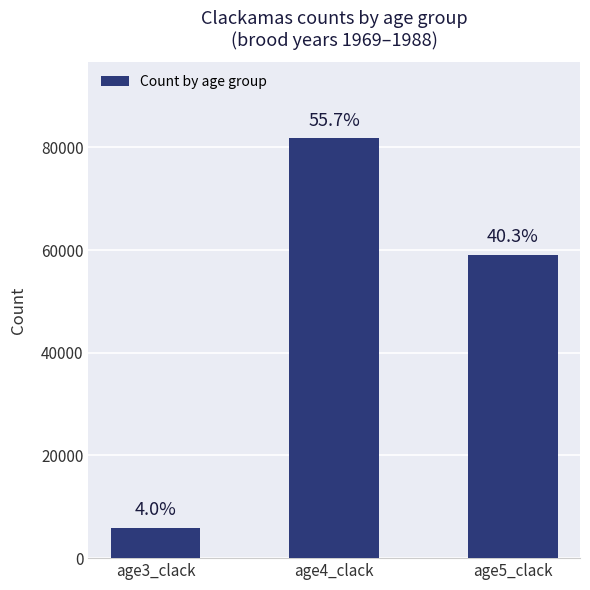

What is the average value?

48949